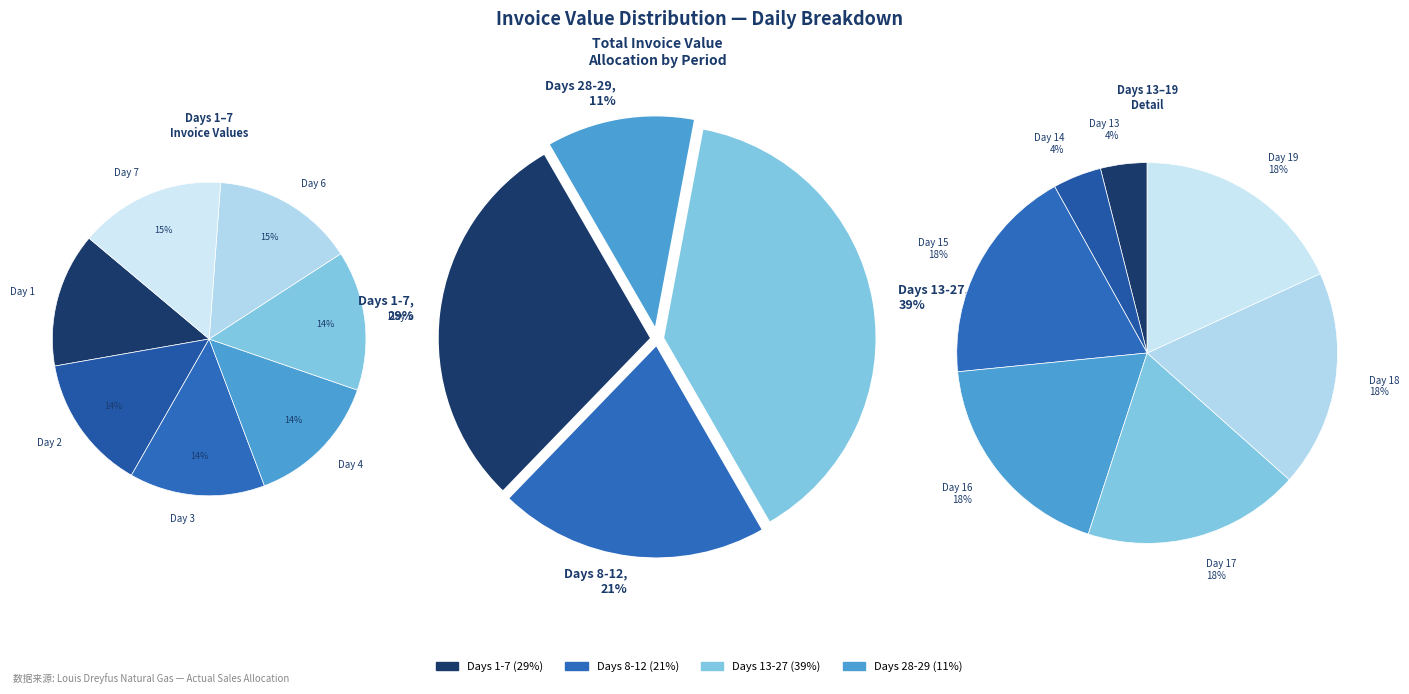

True or false: 3 accounts for 4% of the total.

True